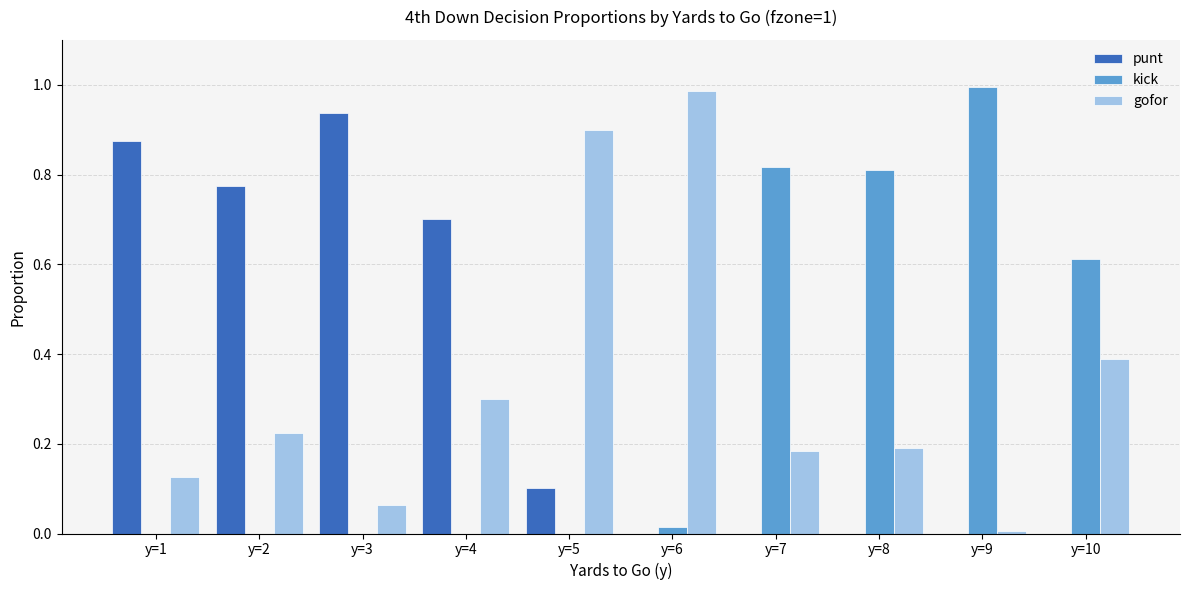

Is it true that punt equals 0.0 at y=10?

True